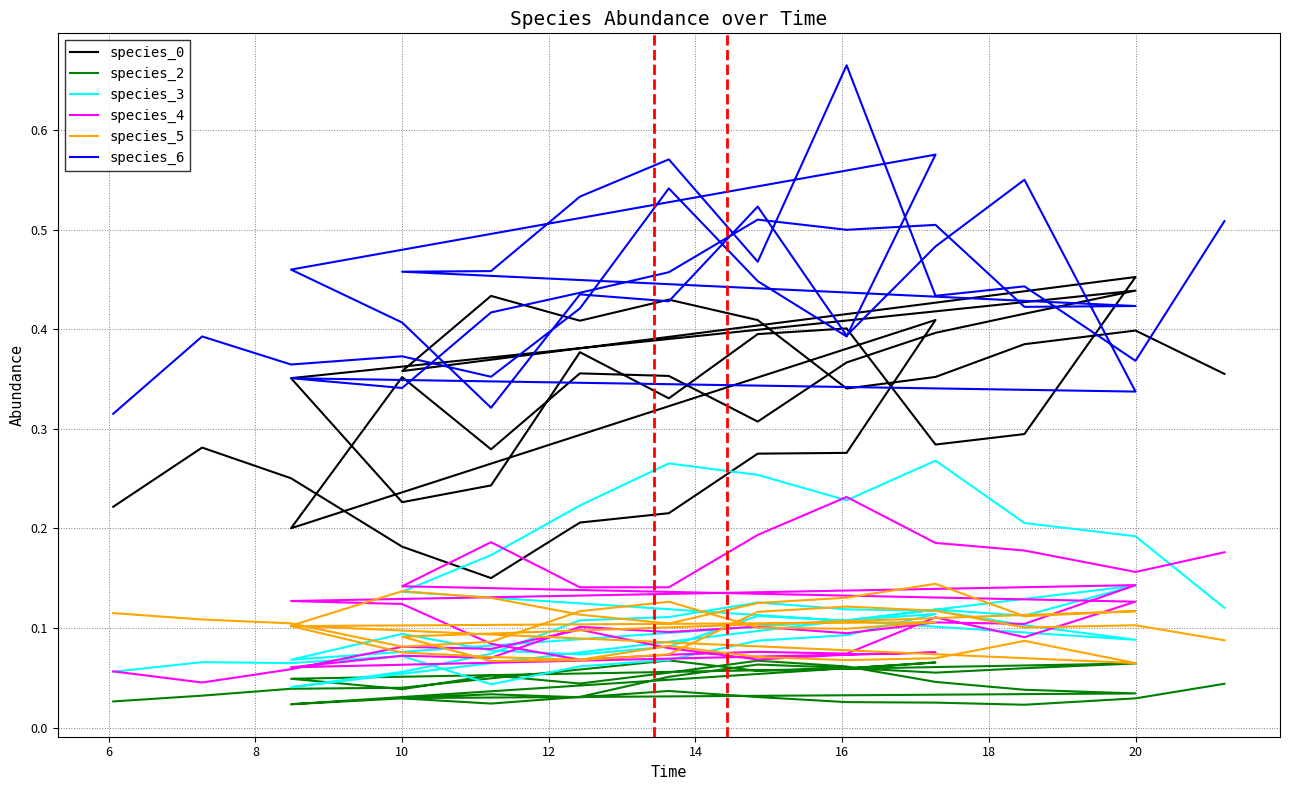

How many data points does each series have?

40